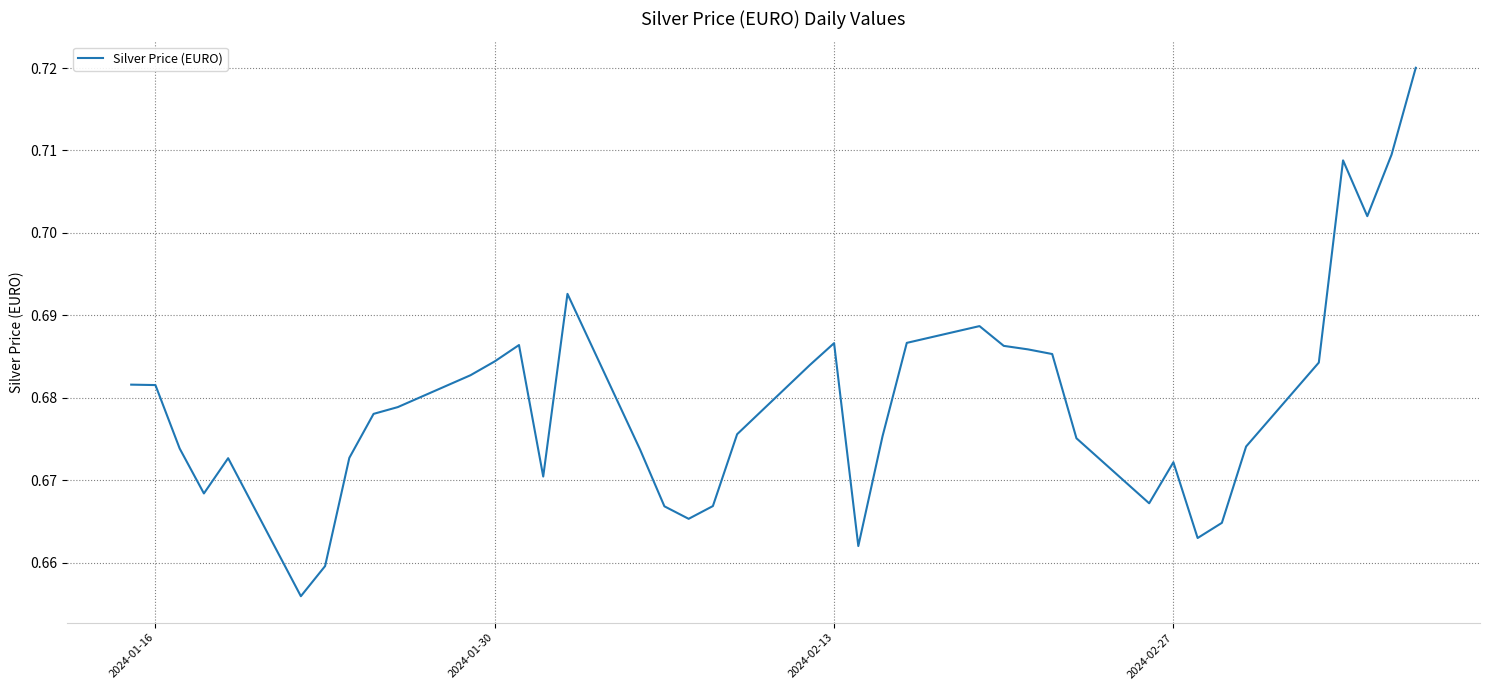

Does the chart display data point markers on the line(s)?

No